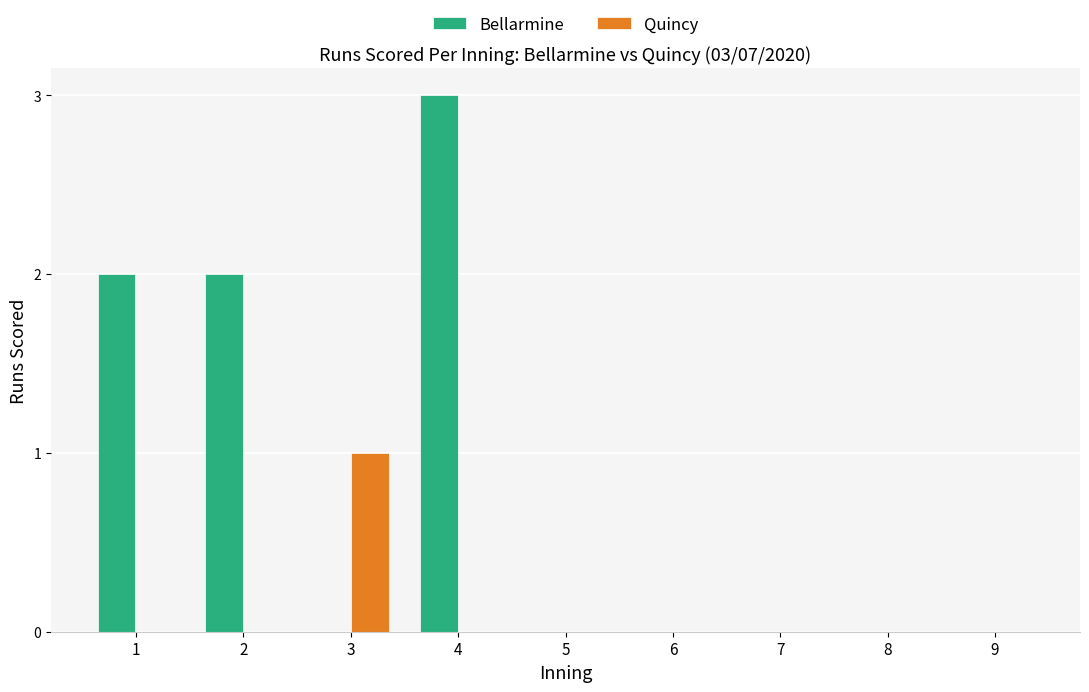

Which series changed the most between 3 and 9?

Quincy